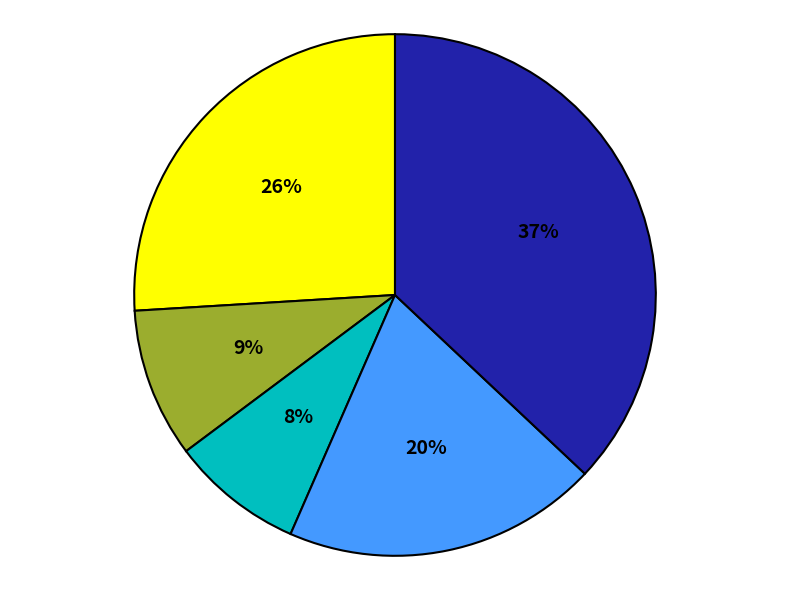

Is there a majority slice in this chart?

No